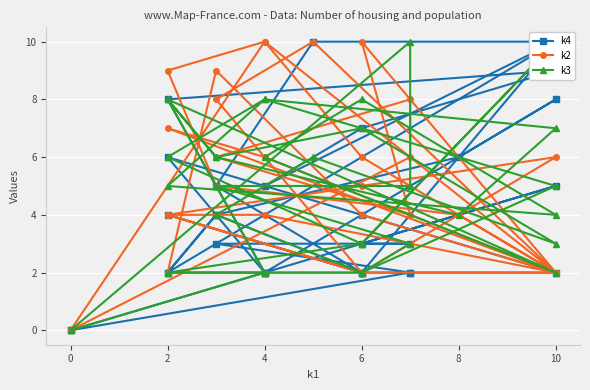

At 2, list the series in order from smallest to largest.

k4, k3, k2